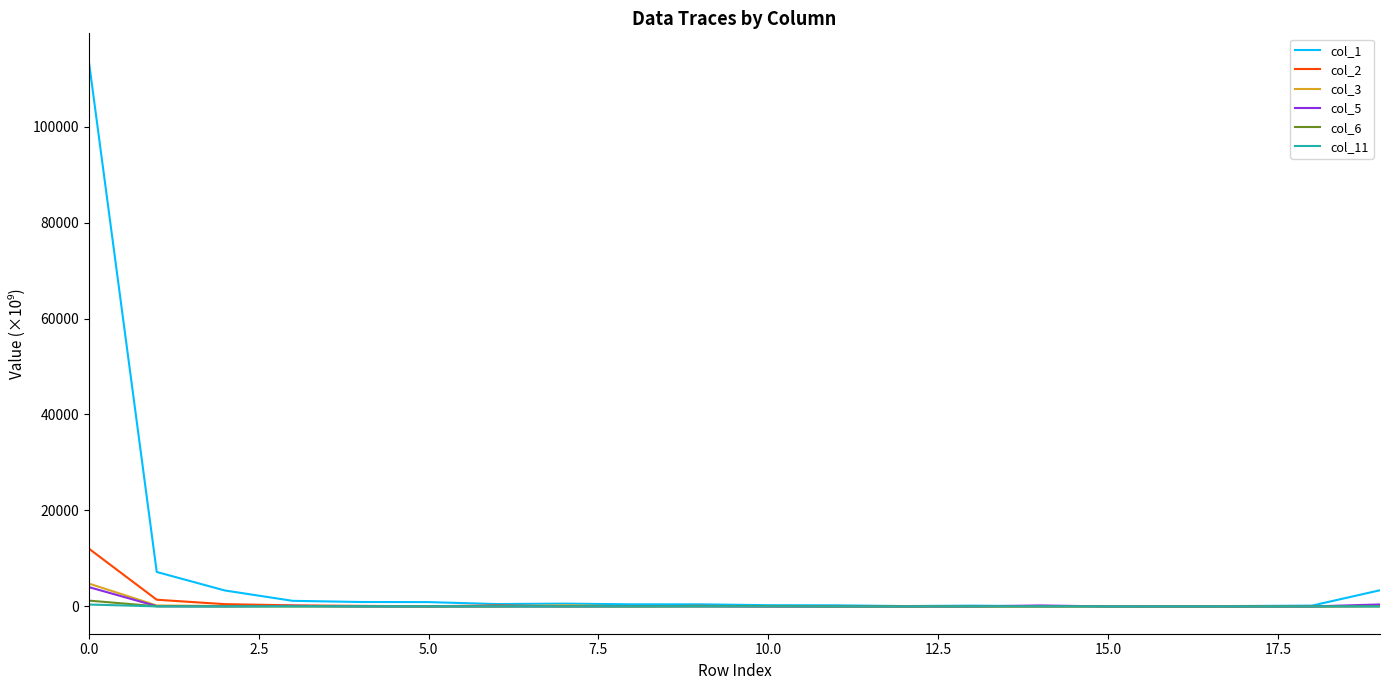

What is the greatest value displayed?

113744.4